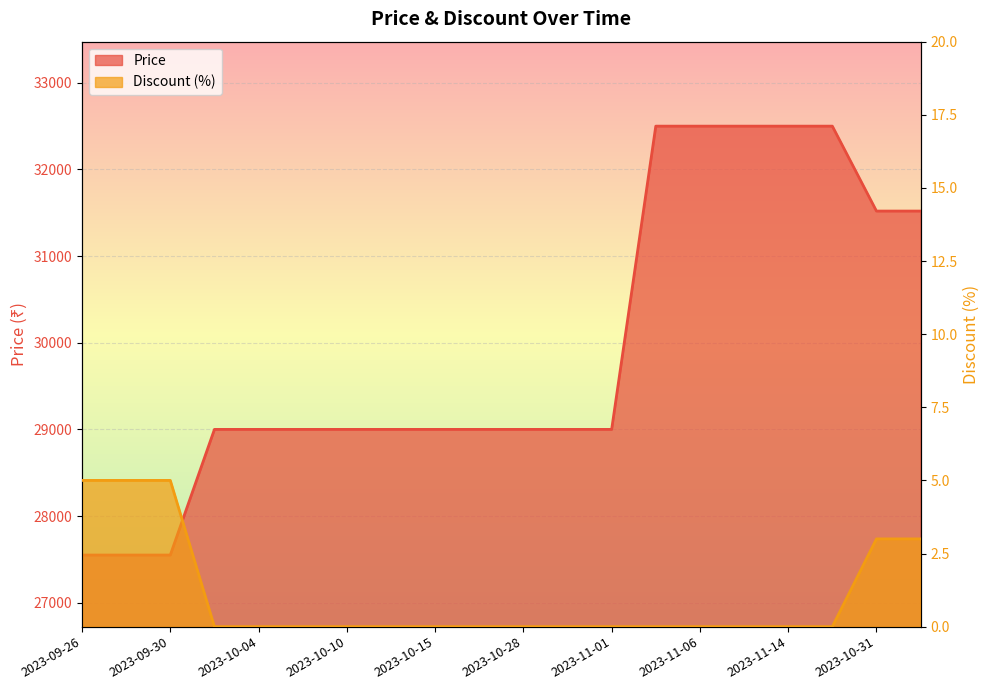

Count the number of categories in the chart.

20